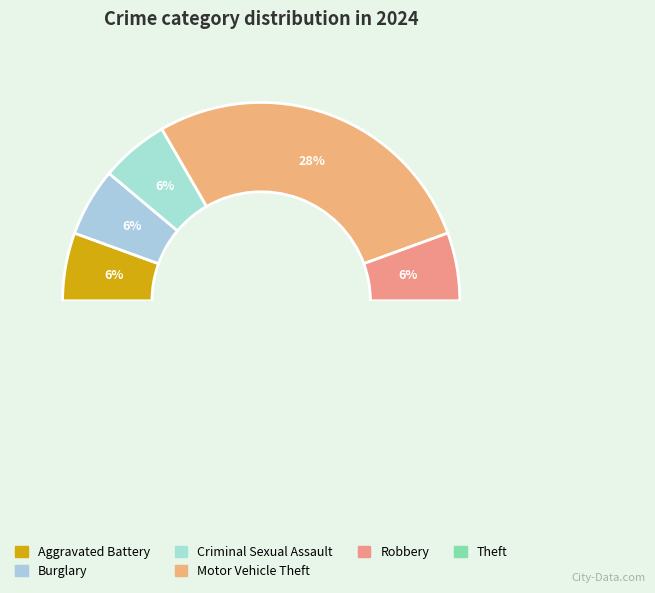

To the nearest percent, what is the combined percentage of Aggravated Battery and Burglary?

11%